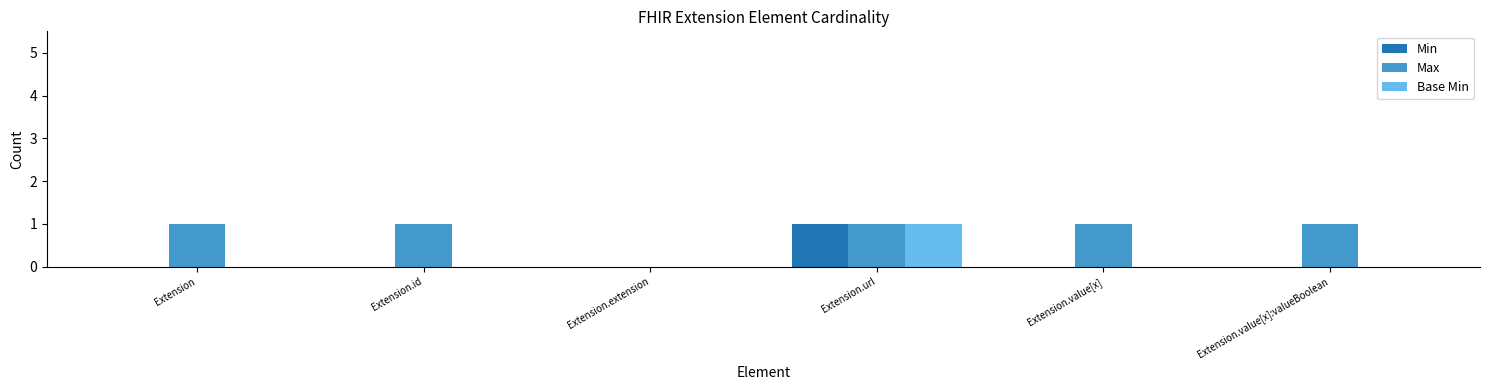

Which category has the highest value in the Min series?

Extension.url